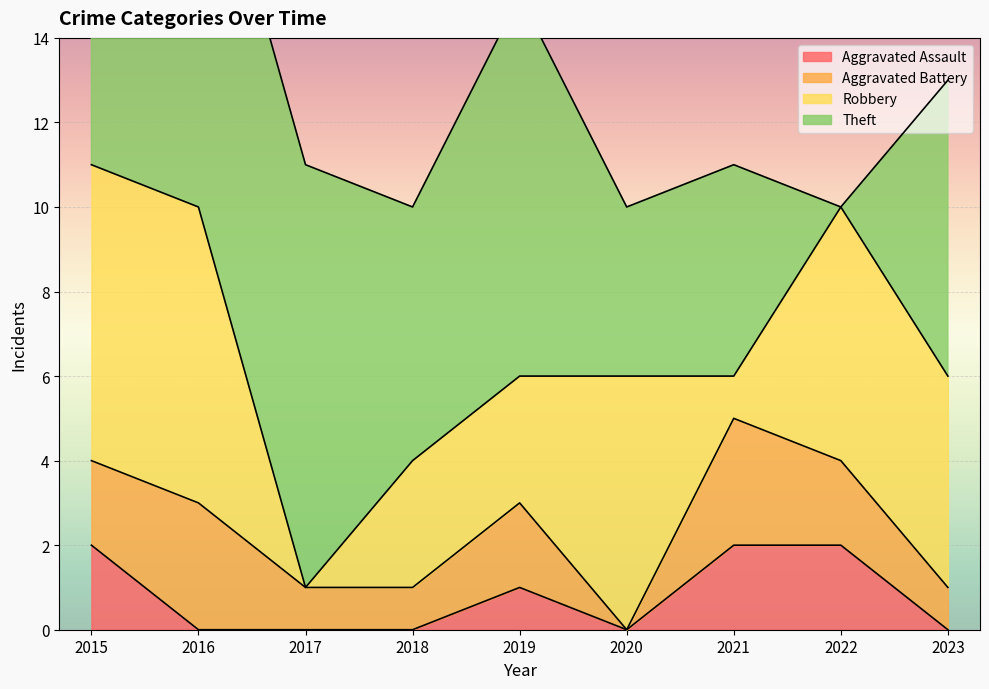

Does the chart display data point markers on the line(s)?

No